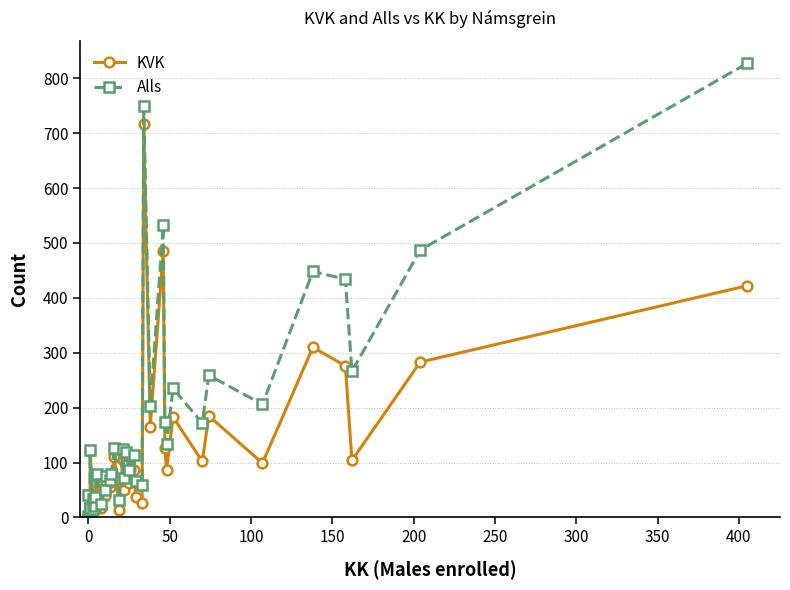

True or false: KVK has more than 2 interior local peaks.

True